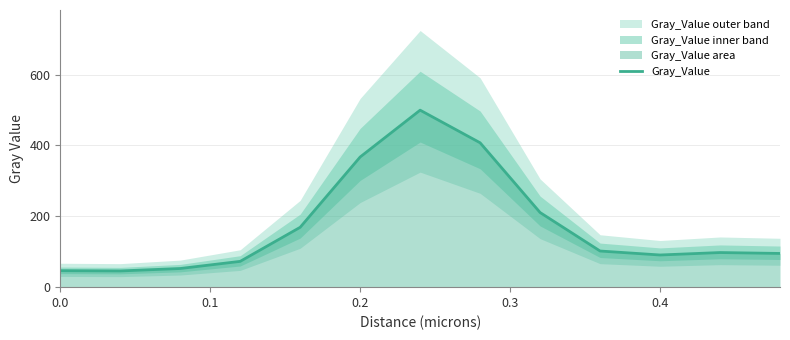

What is the highest value of the Gray_Value series?

499.6